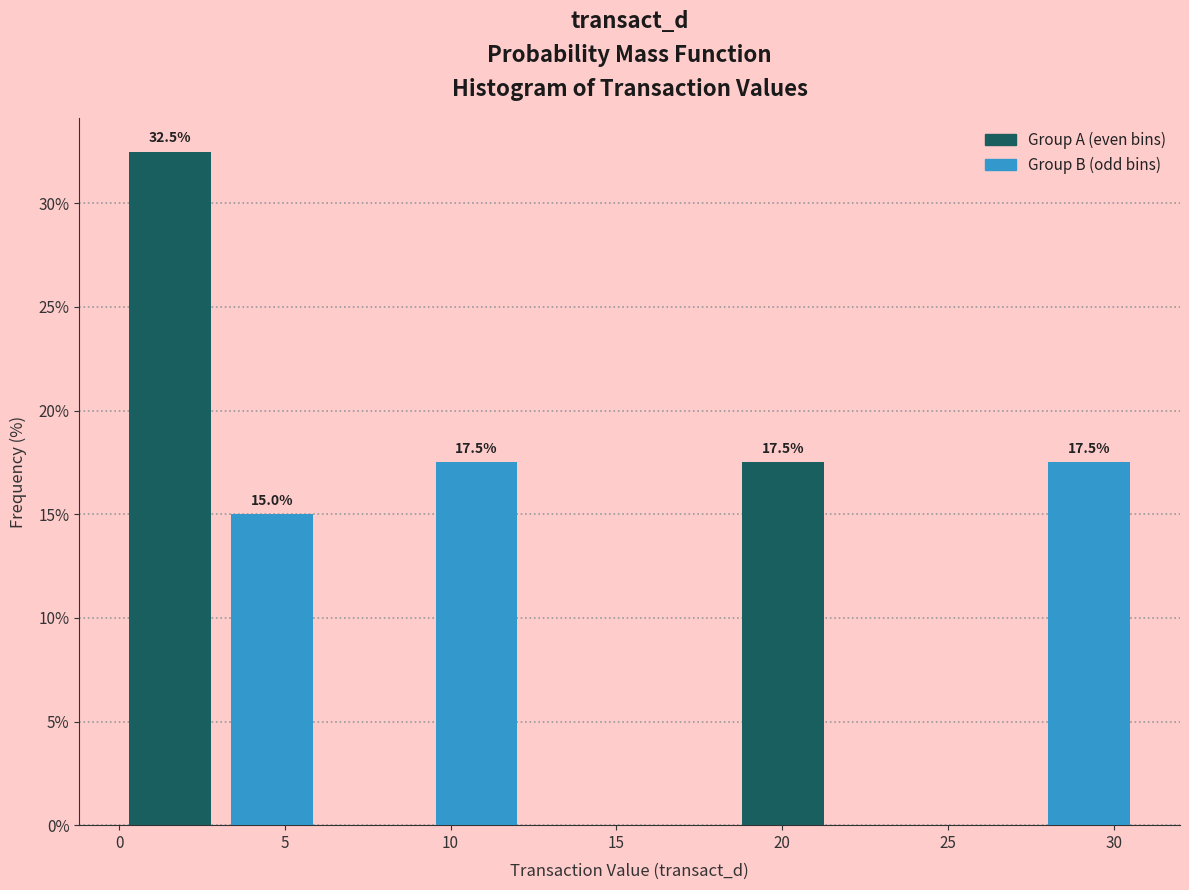

Over which range of the x-axis is the bar tallest?

0.0 to 3.0